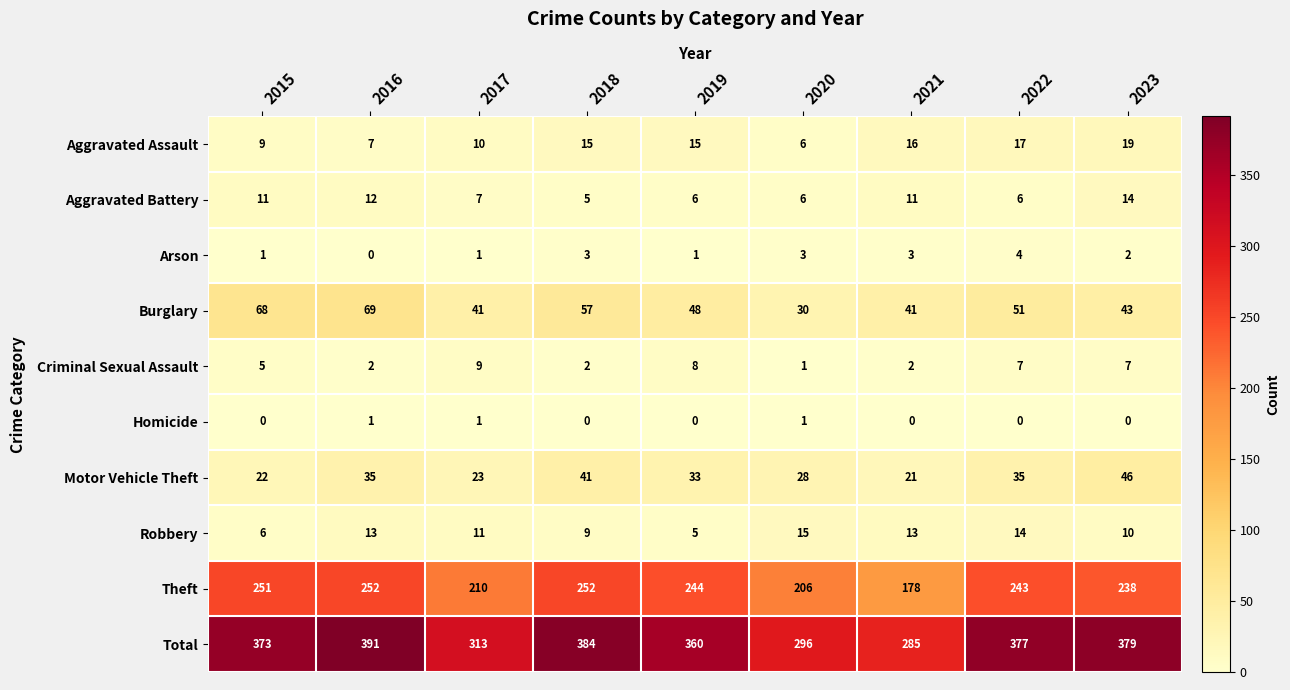

True or false: Burglary has a value of 64 at 2023.

False